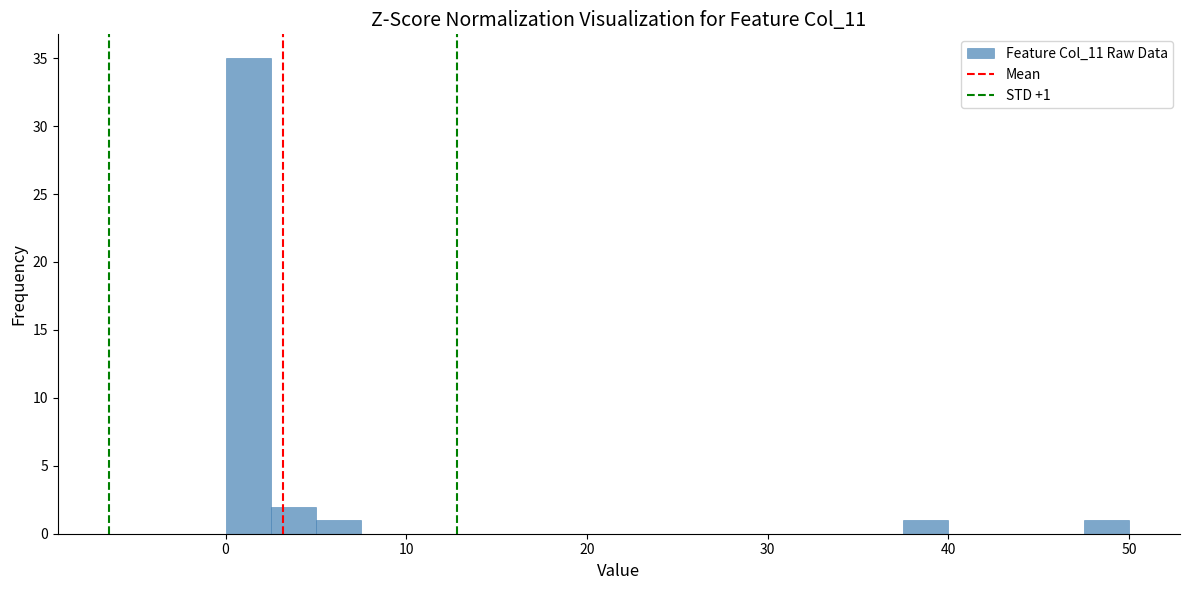

Read against the x-axis, roughly where is the centre of the tallest bar?

1